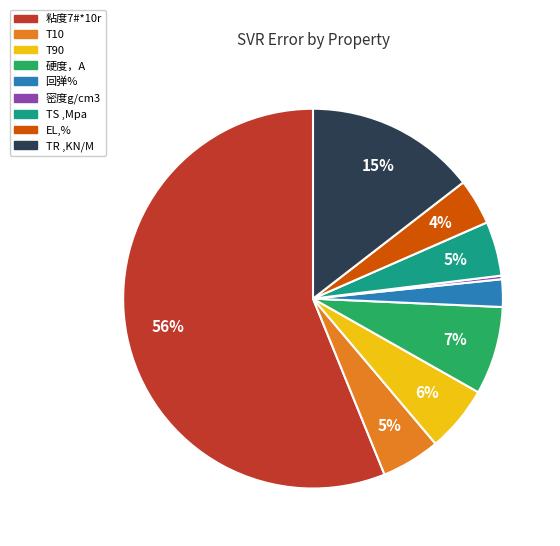

Between T90 and 回弹%, which is larger?

T90